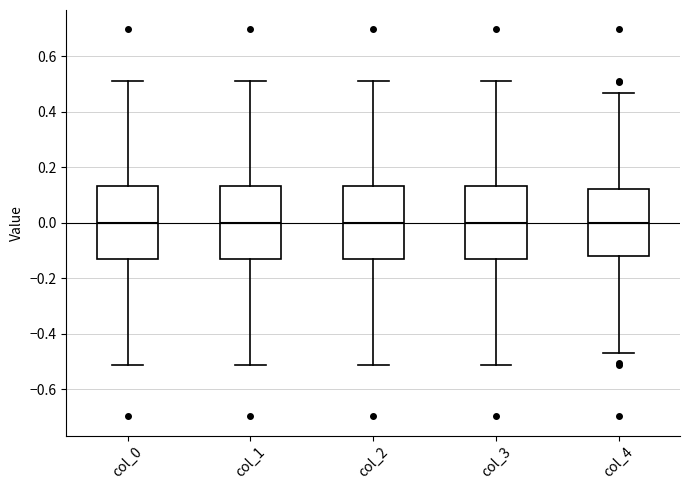

Where does the median line of the box for col_0 sit on the y-axis? The values are not printed on the chart, so give them approximately, as read against the axis.

0.00